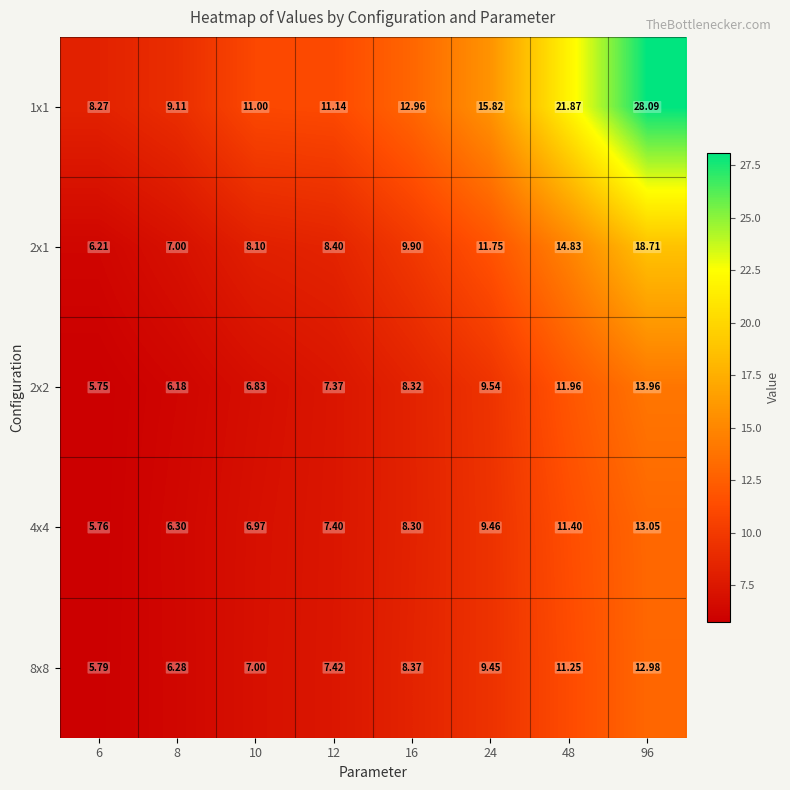

Which label corresponds to the smallest value in the chart?

6